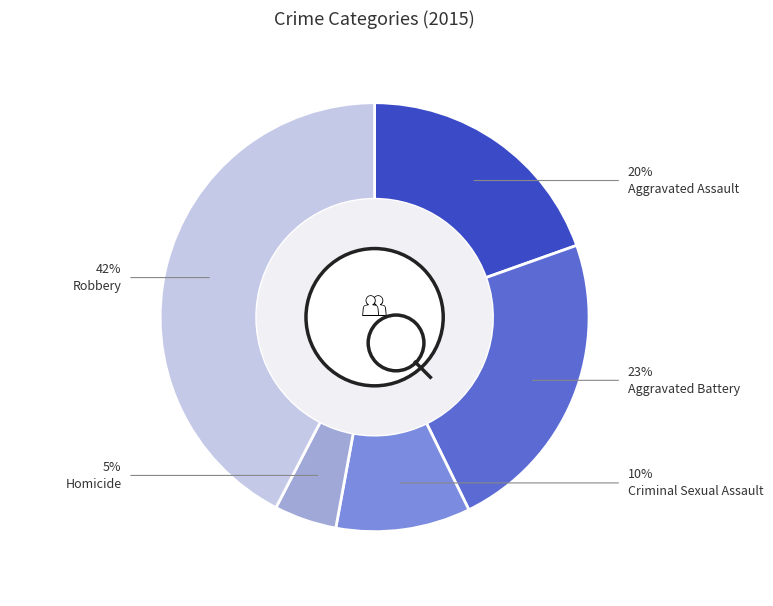

How many segments does this pie chart have?

5